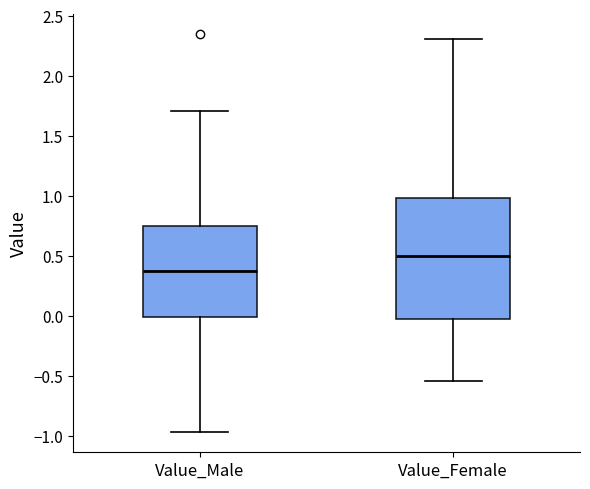

Which box's median line is the lowest?

Value_Male